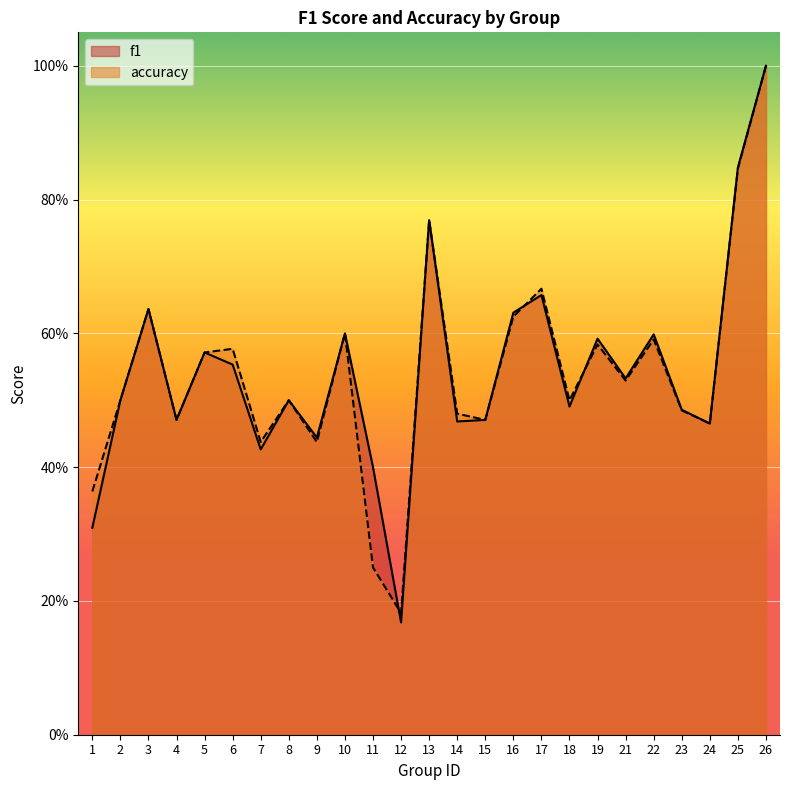

Between 10 and 16, which is larger?

16